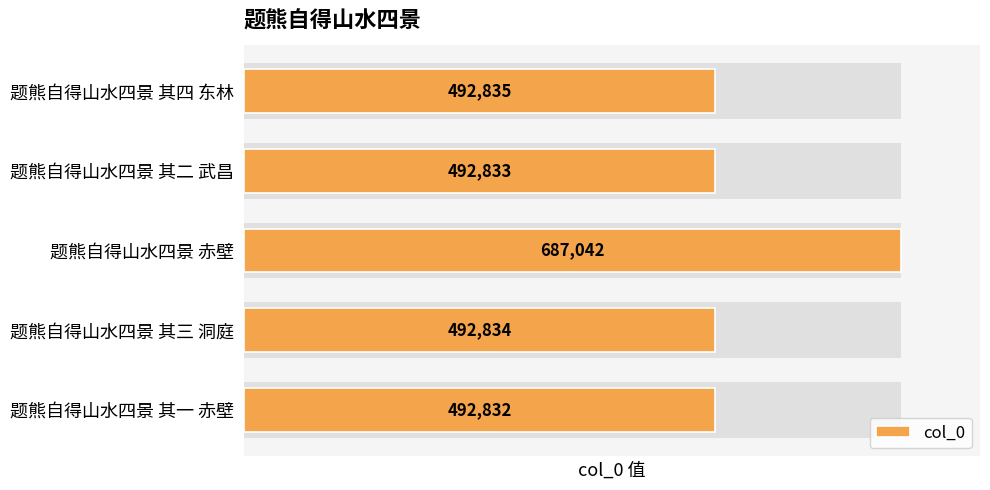

What is the sum of all values?

2658376